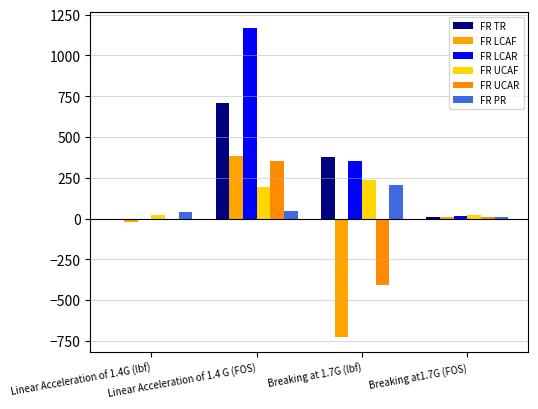

At how many categories does at least one series exceed 799?

1